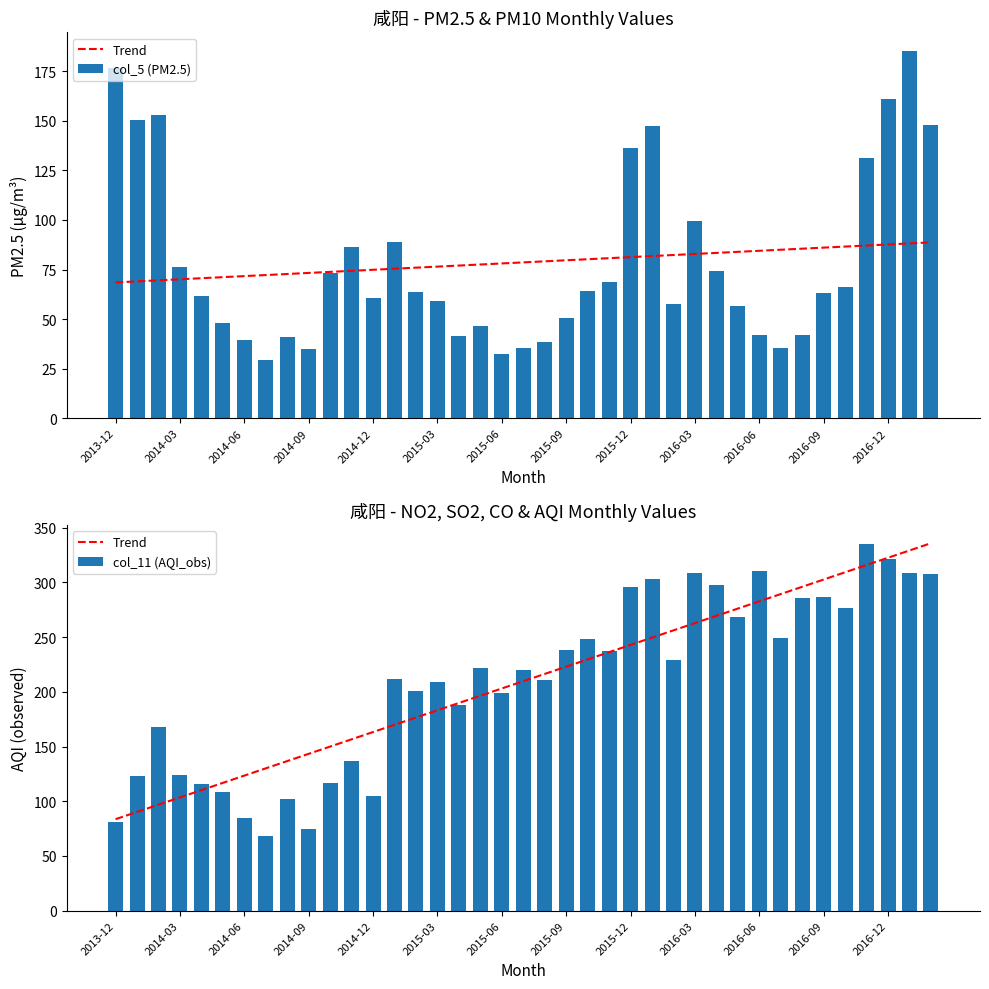

Which series has the largest range (max minus min)?

col_11 (AQI_obs)